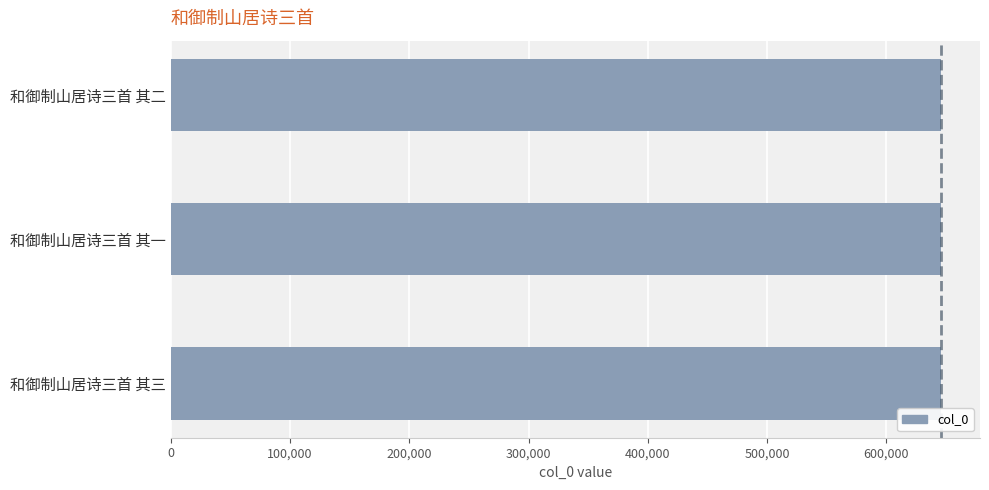

True or false: the data shows 1125521 at 和御制山居诗三首 其二.

False